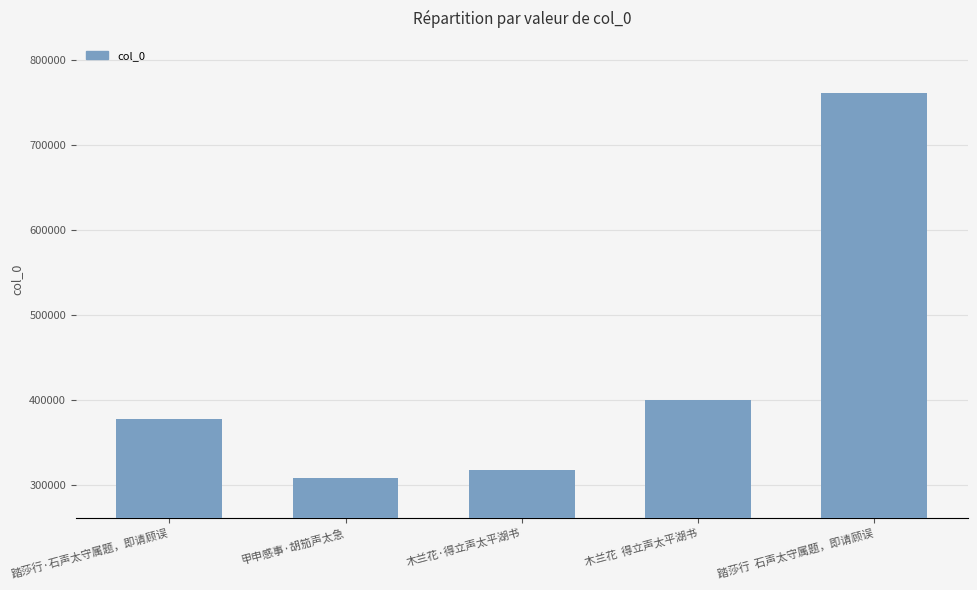

What is the label of the 5th bar from the right?

踏莎行·石声太守属题，即请顾误